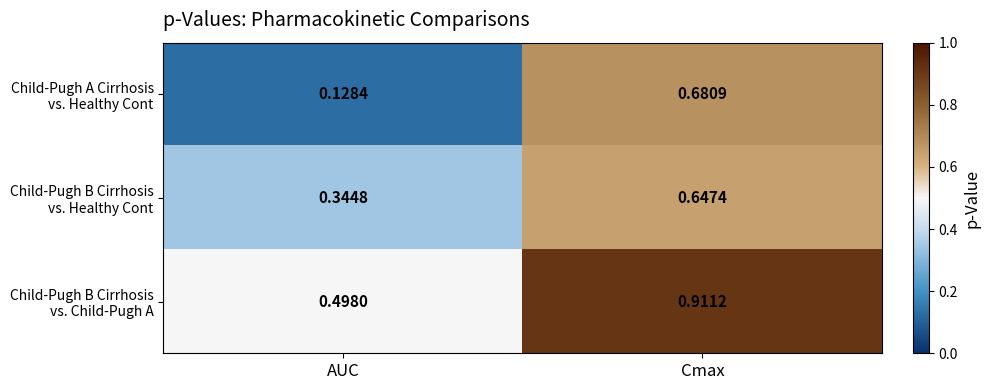

At which category does the chart reach its peak across all series?

Cmax